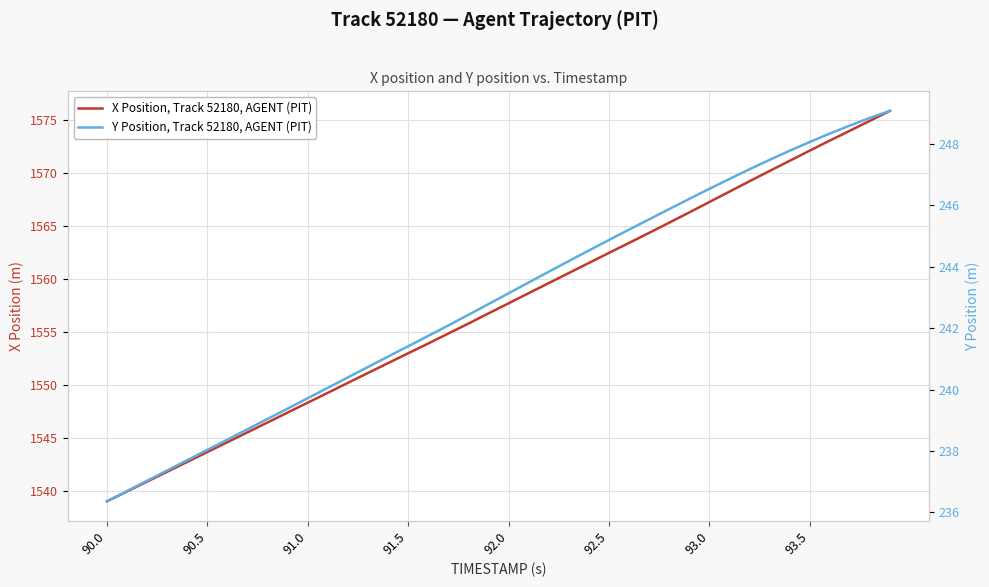

How many values in the X Position, Track 52180, AGENT (PIT) series are below 1557?

20